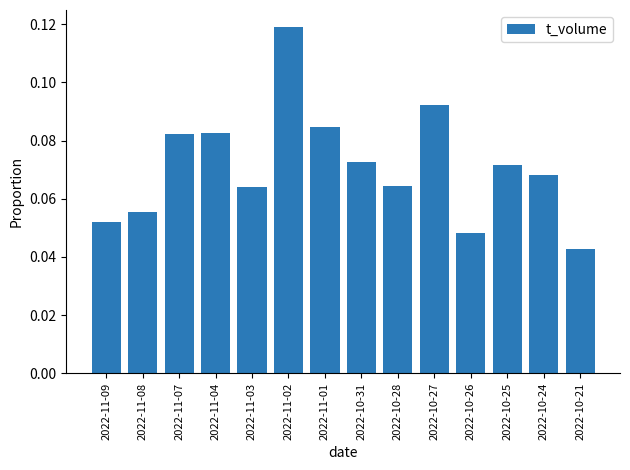

At which category does the chart reach its peak across all series?

2022-11-02